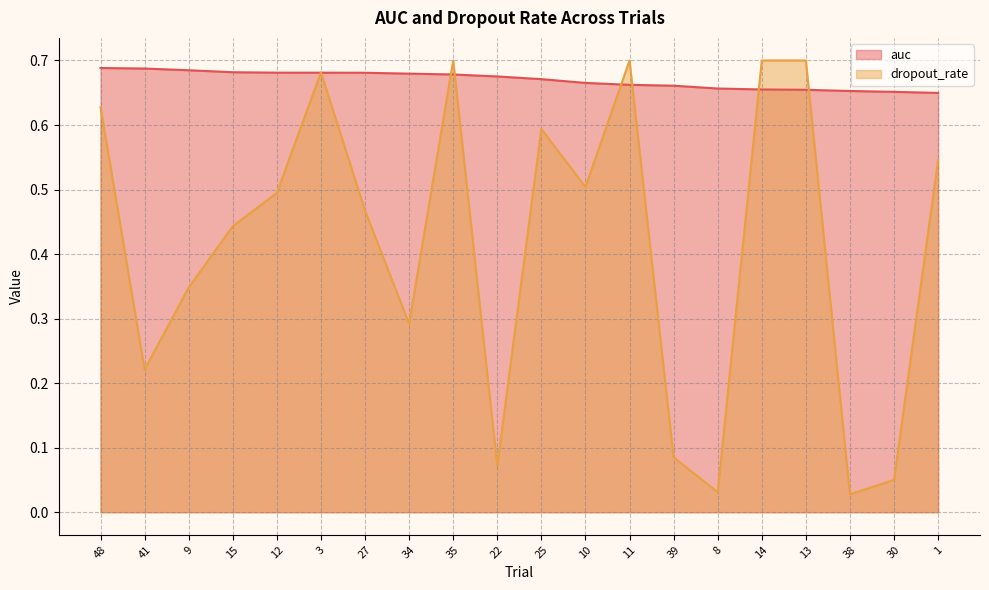

At which category does the chart reach its peak across all series?

35